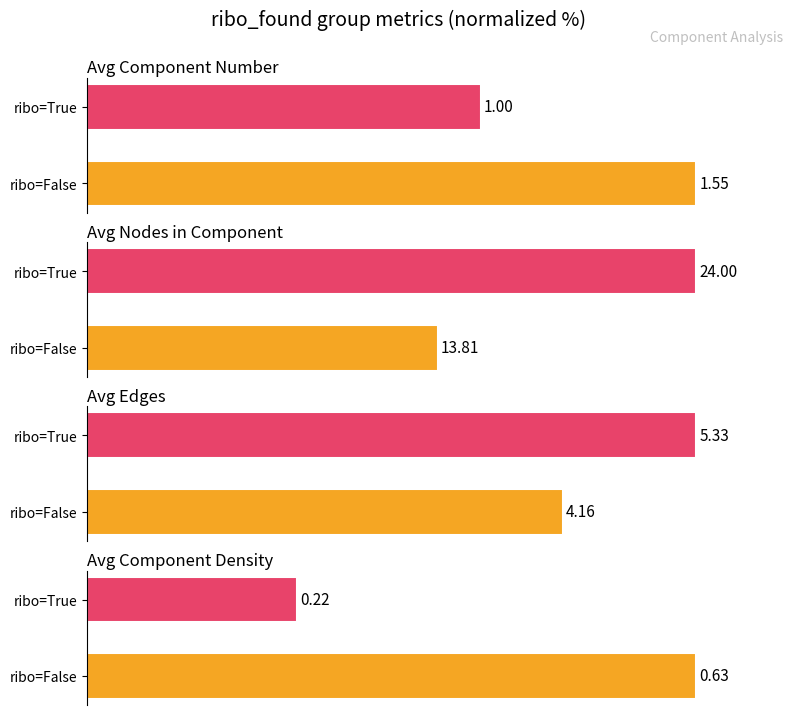

List the labels in order of Avg Nodes in Component value, largest first.

ribo=True, ribo=False